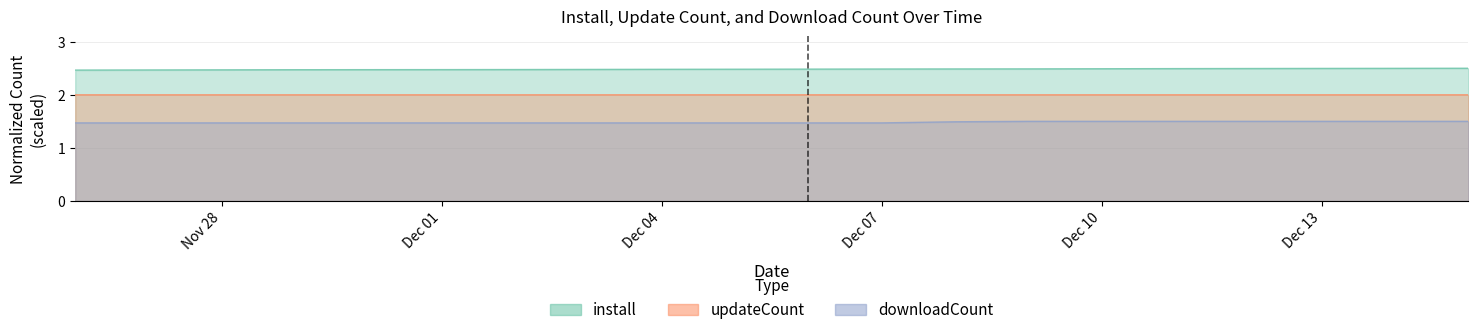

Between 2024-11-30 and 2024-12-02, which series saw the biggest shift?

install